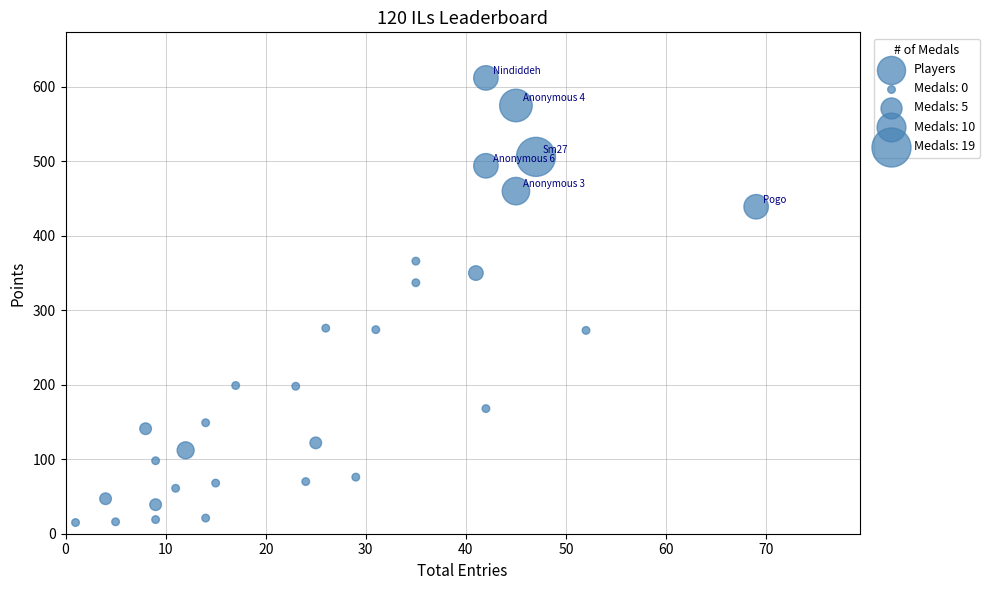

What is the range of X values (max minus min)?

68